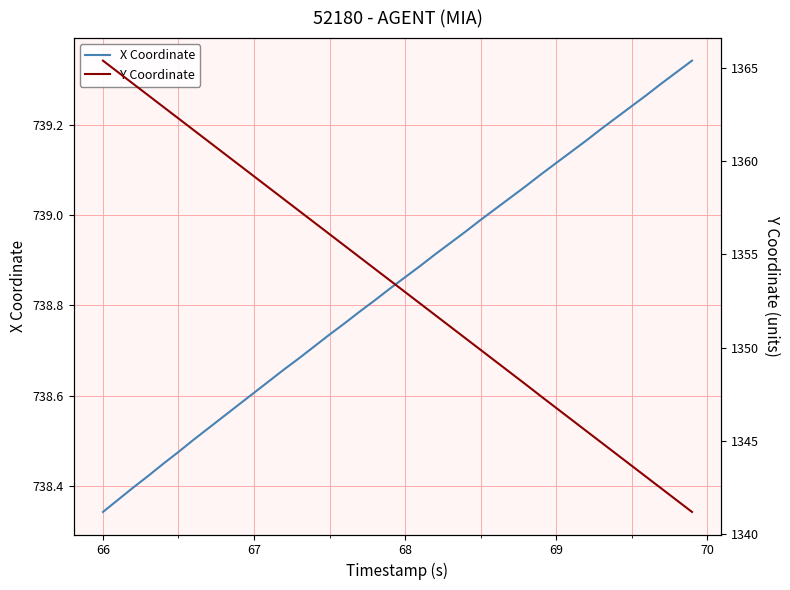

Which series has the largest total across all categories?

Y Coordinate